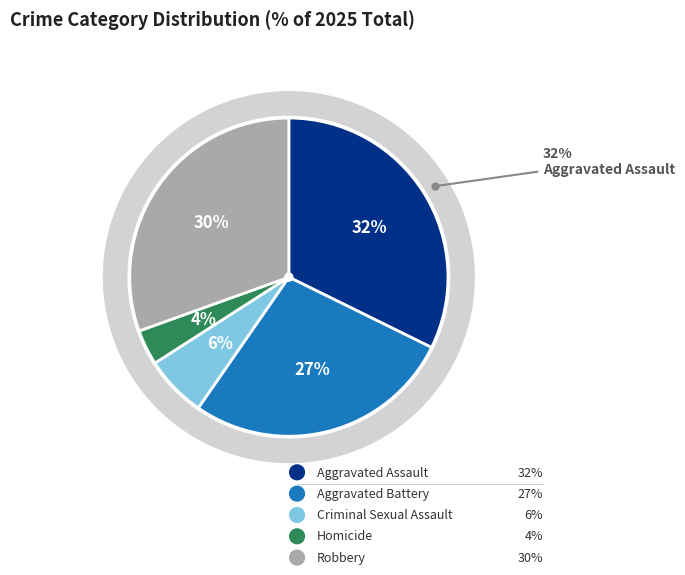

True or false: Aggravated Battery accounts for 27% of the total.

True